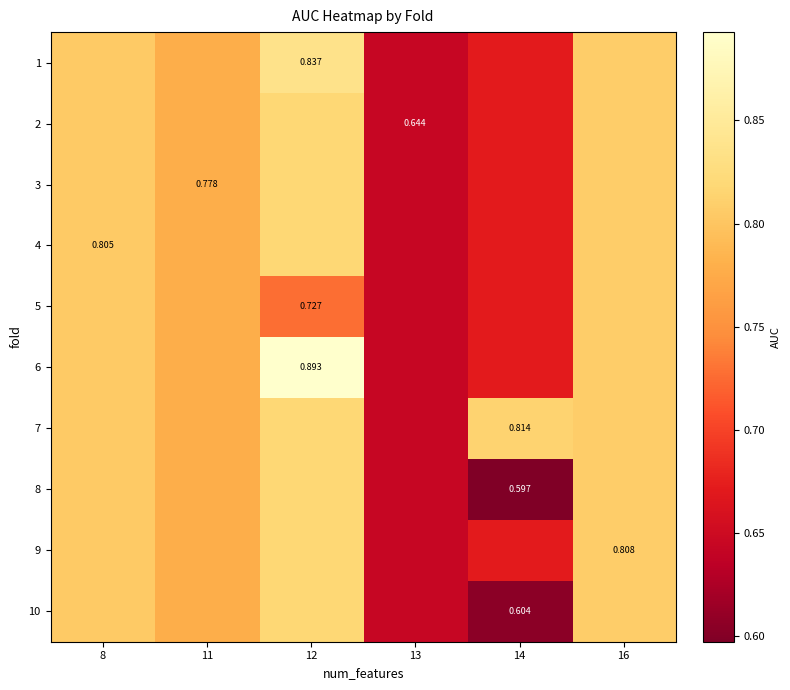

What is the greatest value displayed?

0.9